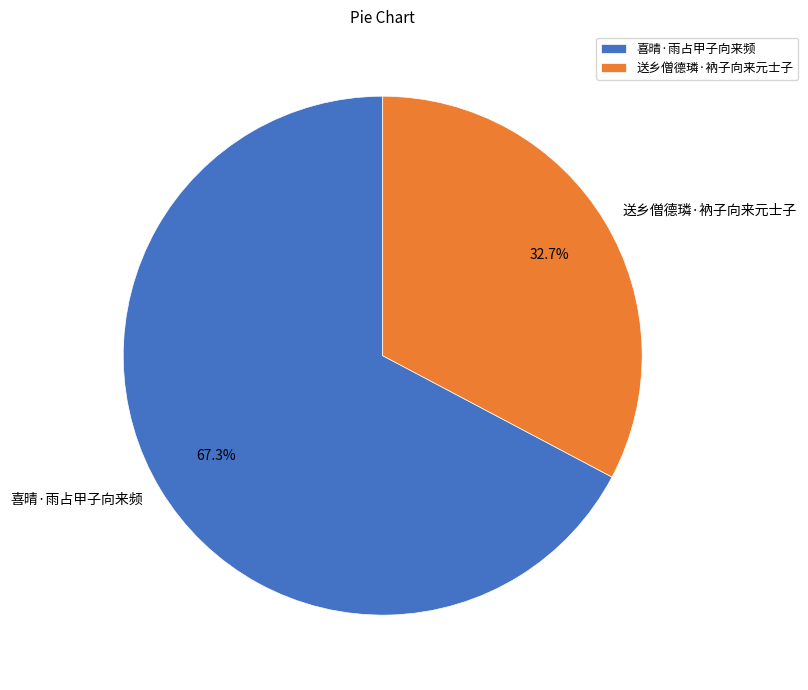

To the nearest percent, what is the difference between the largest and smallest slice percentages?

35%